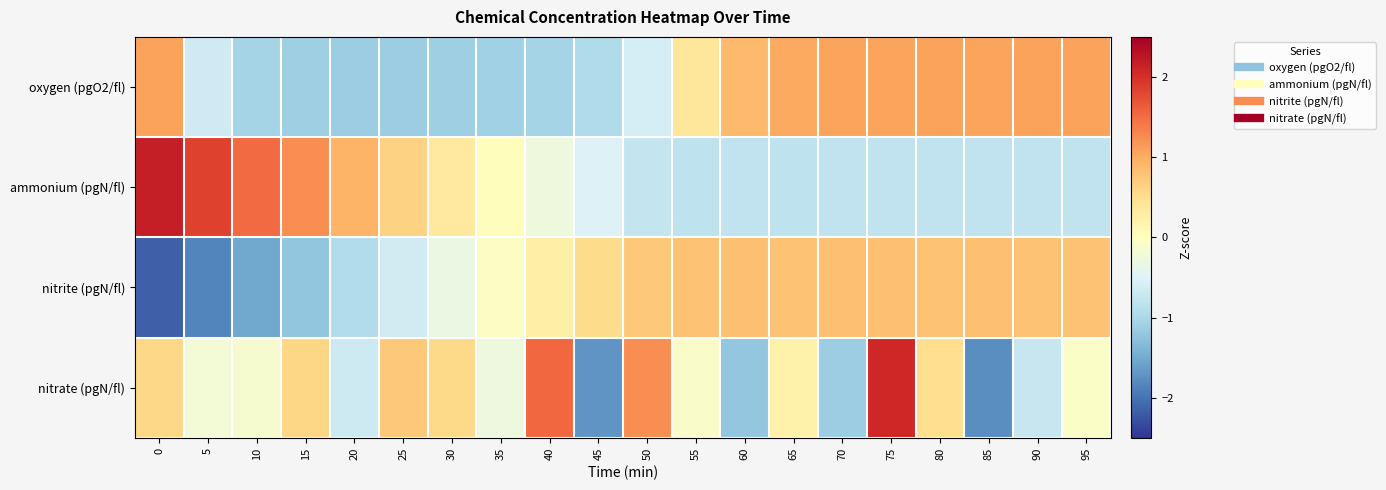

Reading left to right, what are all the values shown in this chart?

oxygen (pgO2/fl): 0=1.1	5=-0.6	10=-1.0	15=-1.1	20=-1.1	25=-1.1	30=-1.1	35=-1.1	40=-1.0	45=-0.9	50=-0.6	55=0.4	60=0.9	65=1.0	70=1.1	75=1.1	80=1.1	85=1.1	90=1.1	95=1.1
ammonium (pgN/fl): 0=2.2	5=1.8	10=1.5	15=1.2	20=0.9	25=0.6	30=0.3	35=0.0	40=-0.3	45=-0.5	50=-0.8	55=-0.8	60=-0.8	65=-0.8	70=-0.8	75=-0.8	80=-0.8	85=-0.8	90=-0.8	95=-0.8
nitrite (pgN/fl): 0=-2.2	5=-1.9	10=-1.5	15=-1.2	20=-0.9	25=-0.6	30=-0.3	35=-0.0	40=0.2	45=0.5	50=0.7	55=0.8	60=0.8	65=0.8	70=0.8	75=0.8	80=0.8	85=0.8	90=0.8	95=0.8
nitrate (pgN/fl): 0=0.6	5=-0.2	10=-0.2	15=0.6	20=-0.7	25=0.7	30=0.5	35=-0.3	40=1.5	45=-1.7	50=1.2	55=-0.1	60=-1.2	65=0.2	70=-1.1	75=2.1	80=0.5	85=-1.8	90=-0.7	95=-0.1